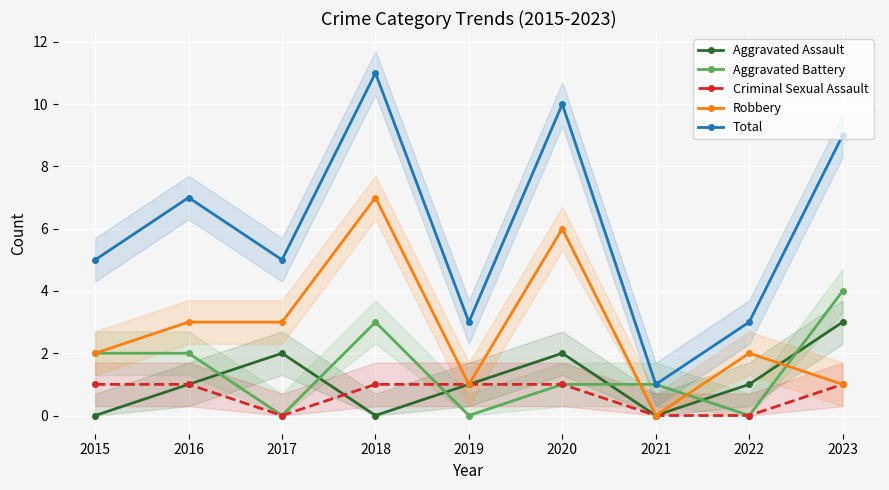

What is the sum of the Criminal Sexual Assault values at 2015 and 2022?

1